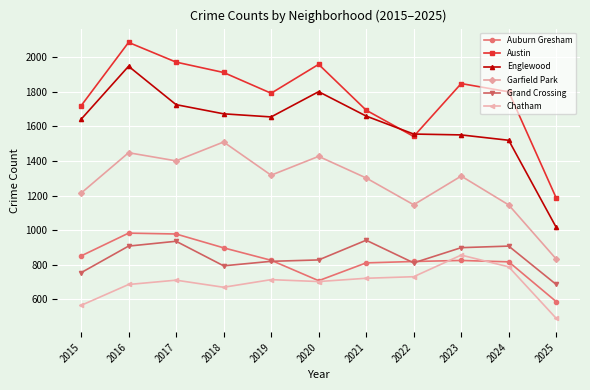

How many lines are shown in the chart?

6